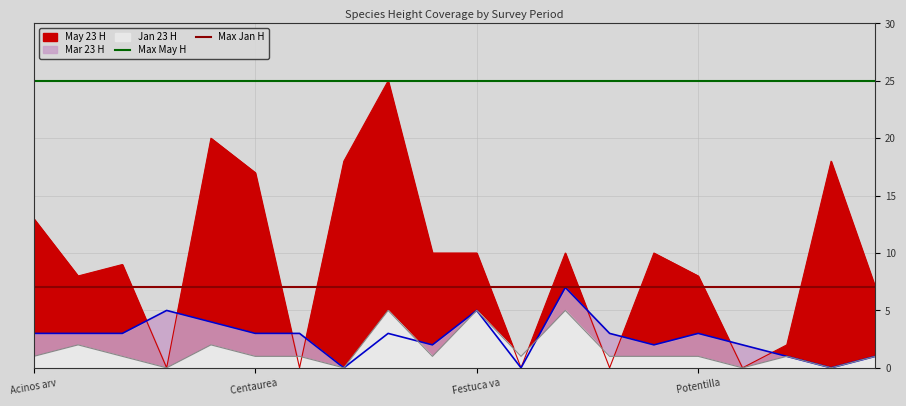

Is it true that Max Jan H equals 7 at Centaurea ?

True